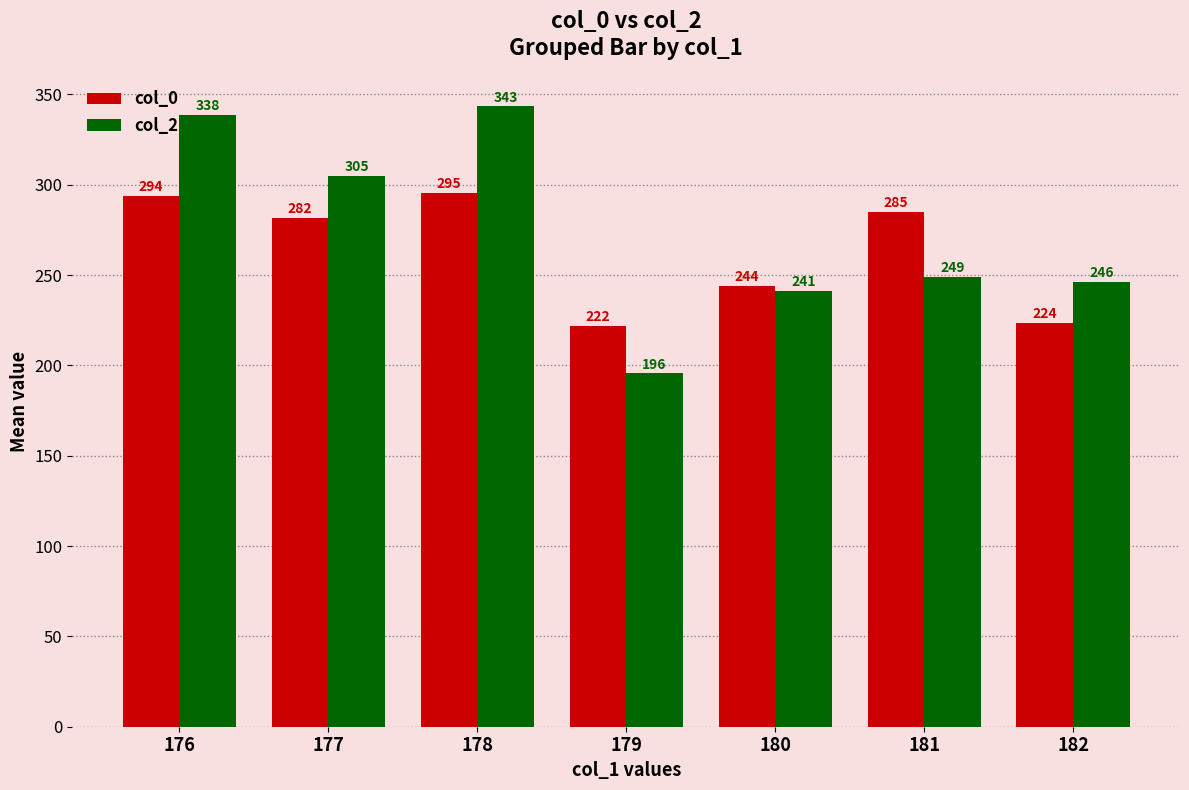

Is it true that col_0 equals 395.0 at 176?

False